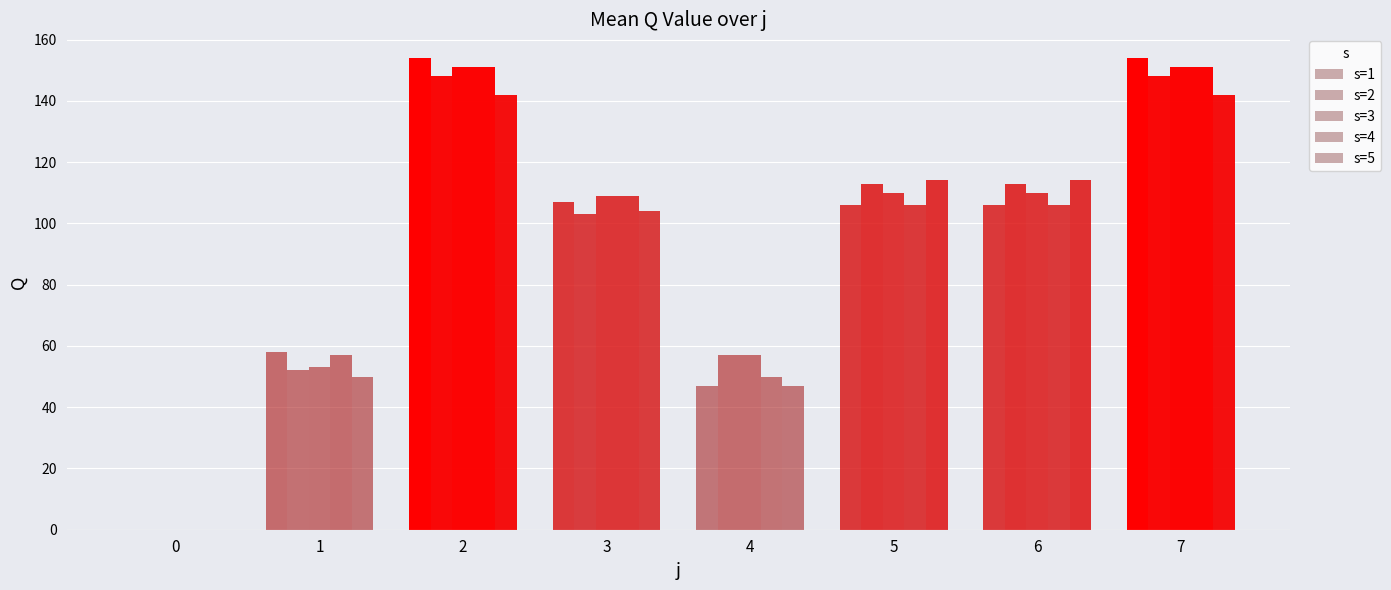

How many positive values does the s=2 series have?

7